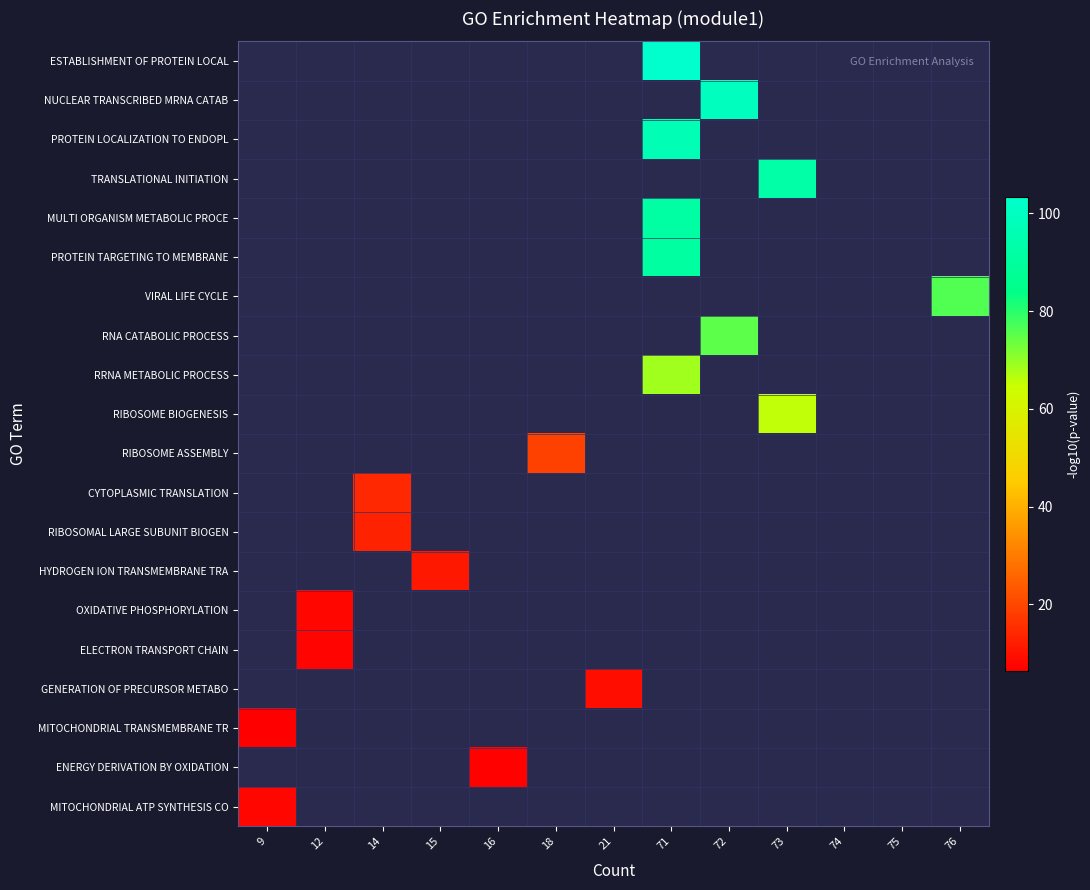

What is the minimum value shown in the chart?

6.4